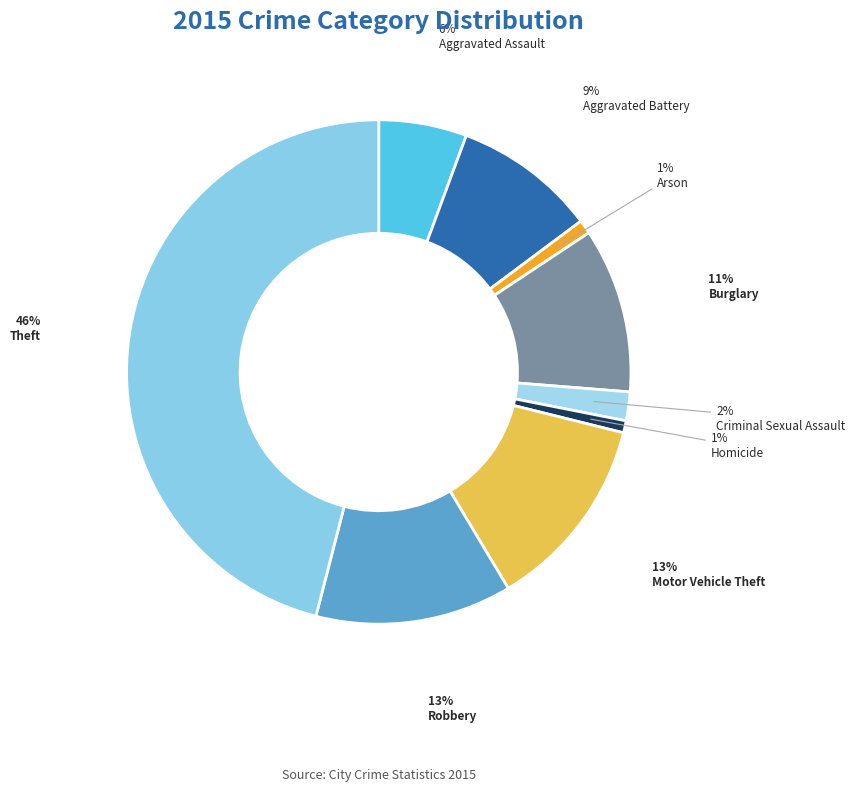

How many segments does this pie chart have?

9